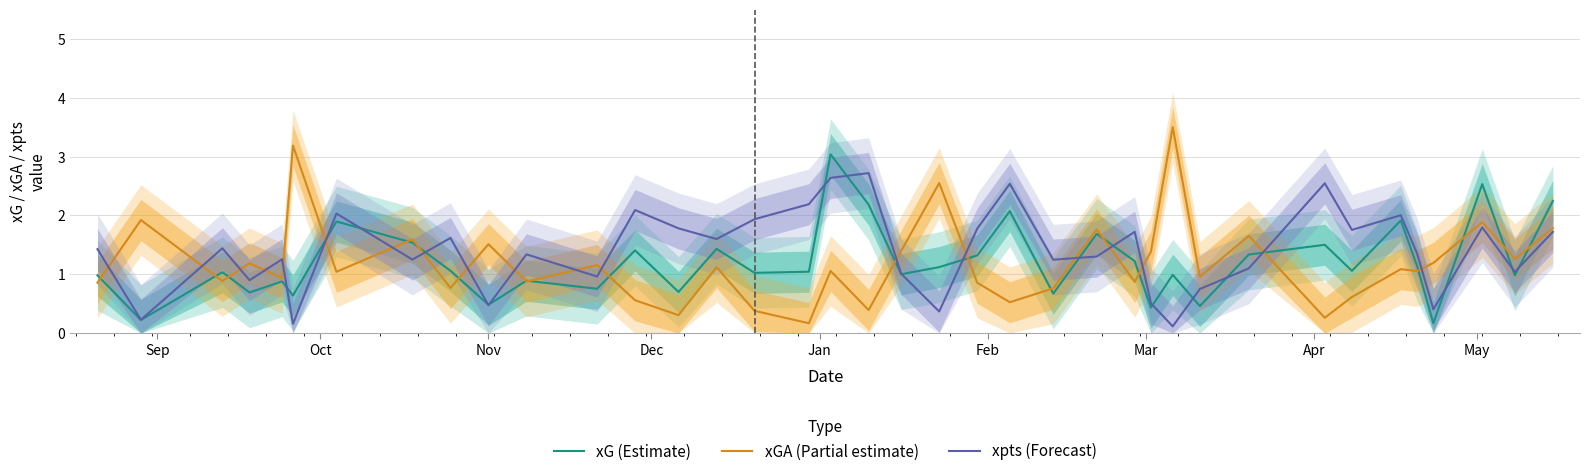

What are all the series names shown in the legend?

xG (Estimate), xGA (Partial estimate), xpts (Forecast)